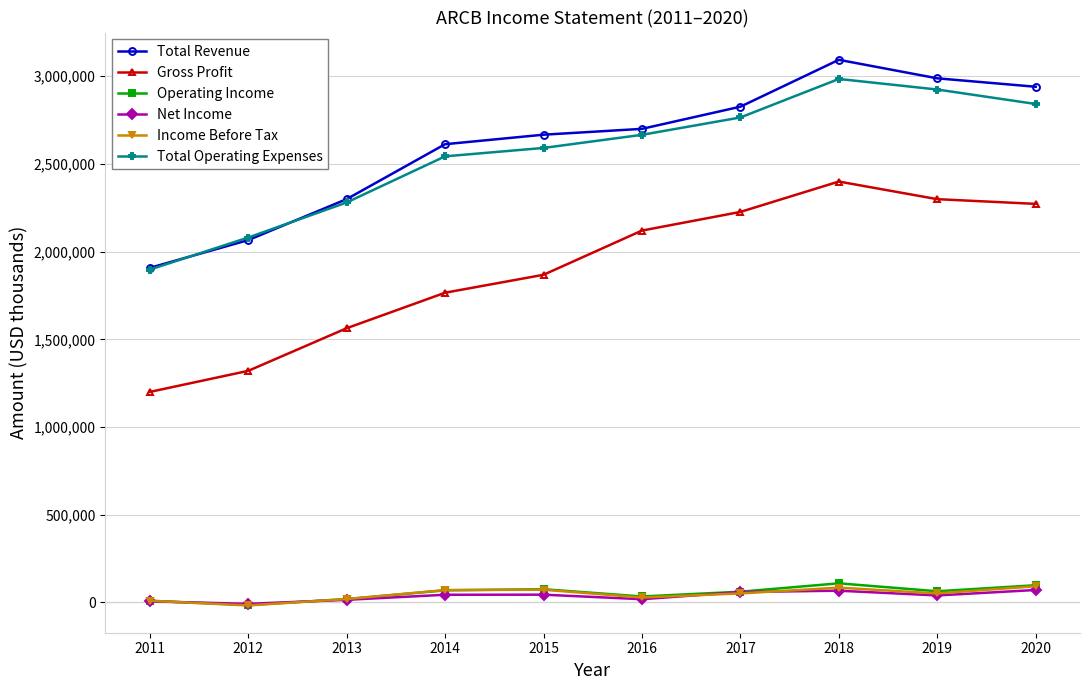

Which series changed the most between 2011 and 2018?

Gross Profit